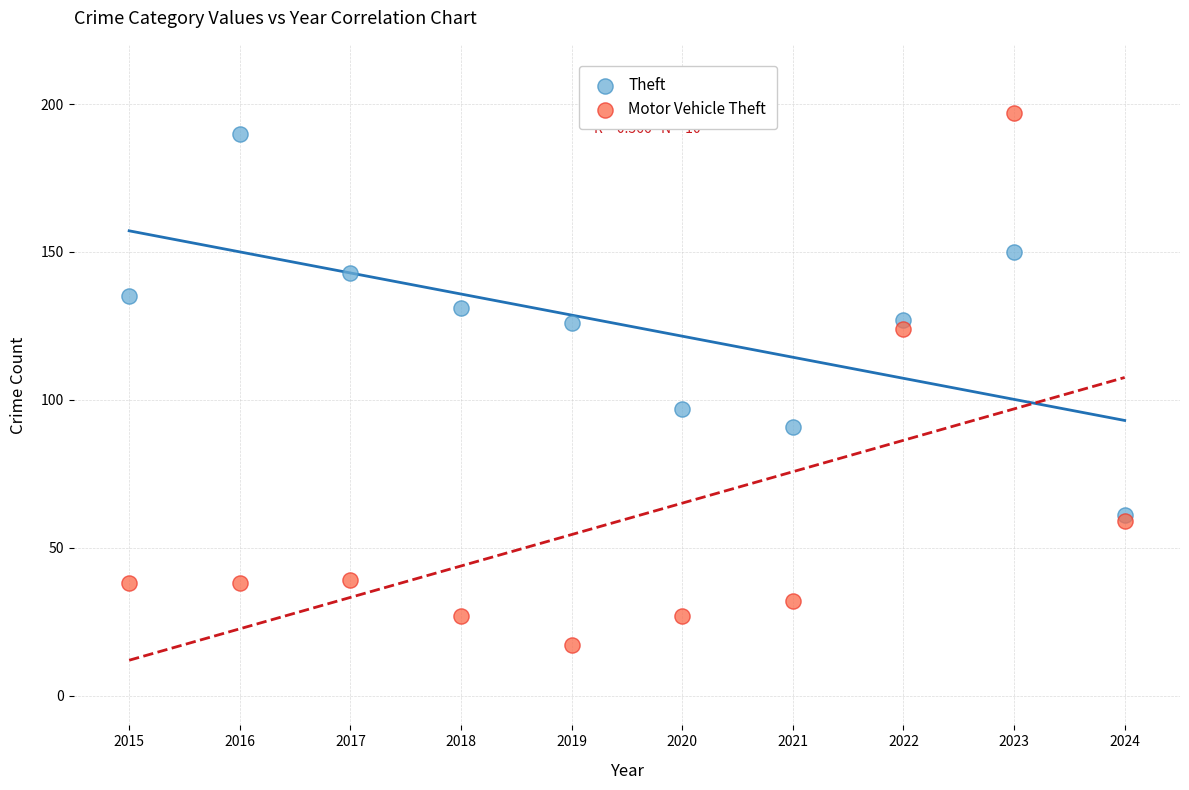

Which series reaches the minimum Y coordinate?

Motor Vehicle Theft